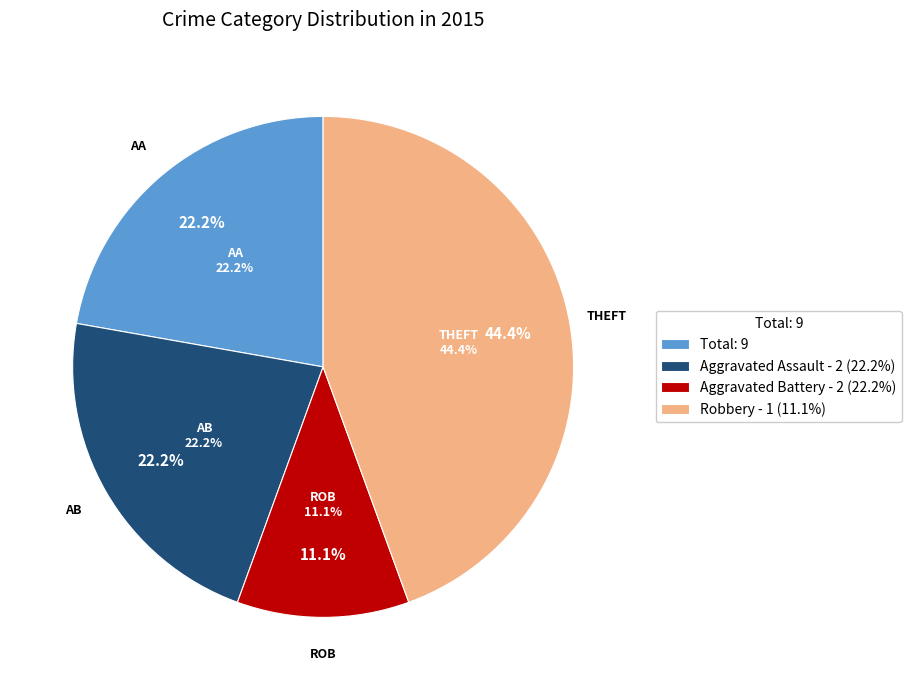

Is there any slice that represents more than half of the pie?

No